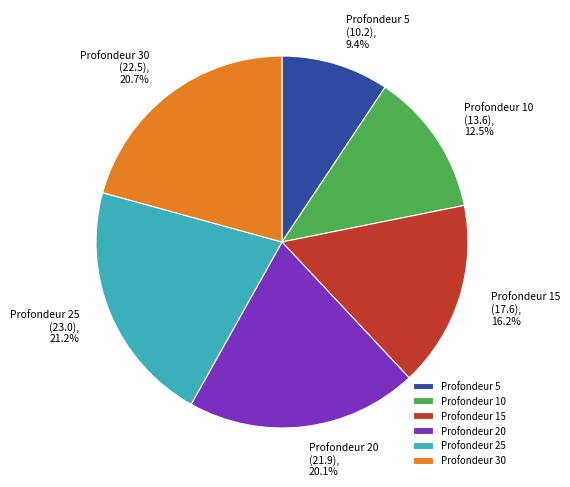

How many slices are in this pie chart?

6